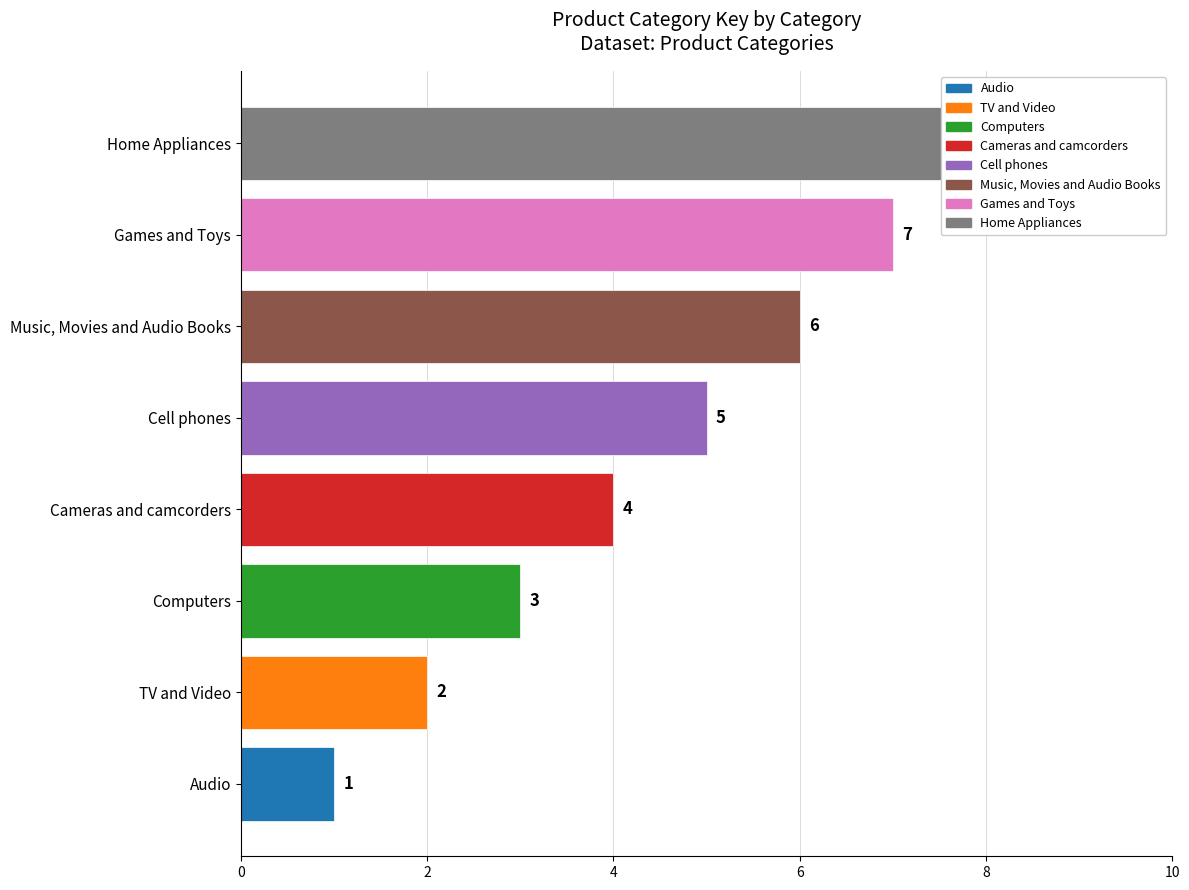

What is the value of the 6th bar from the left?

6